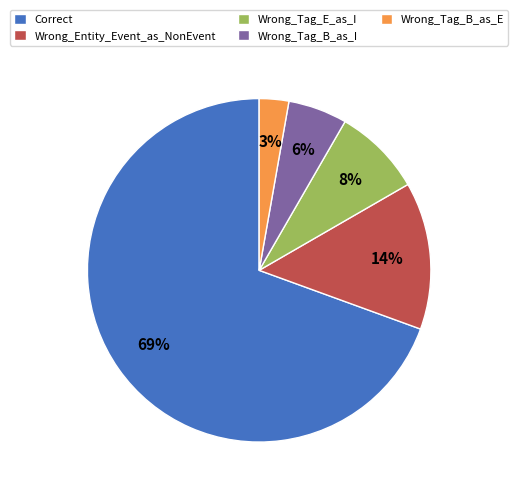

Is the sum of Wrong_Tag_B_as_E and Wrong_Tag_B_as_I greater than half?

No